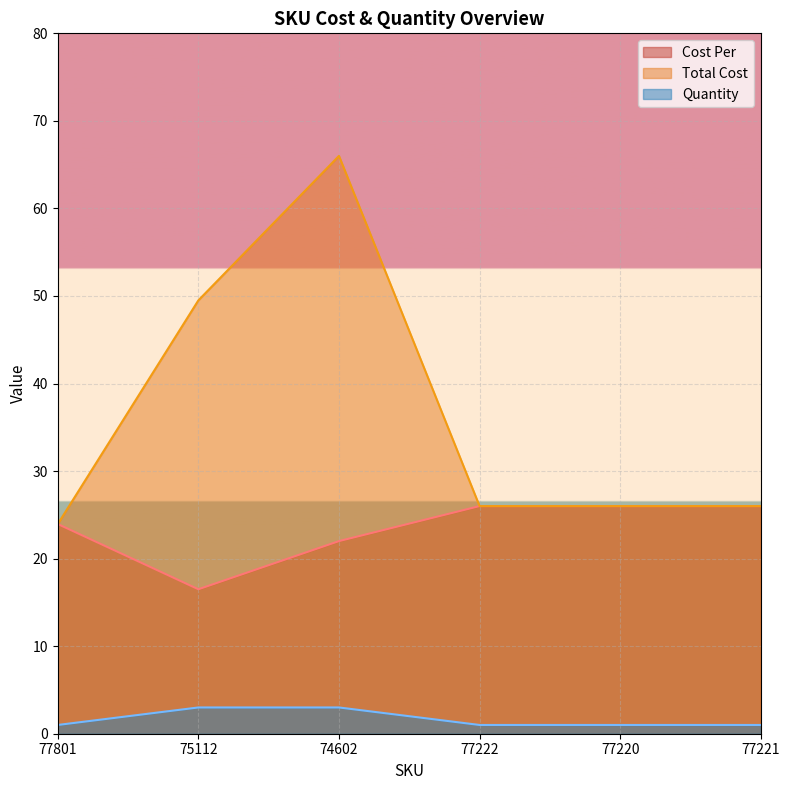

What is the difference between the Cost Per values at 77220 and 77801?

2.1